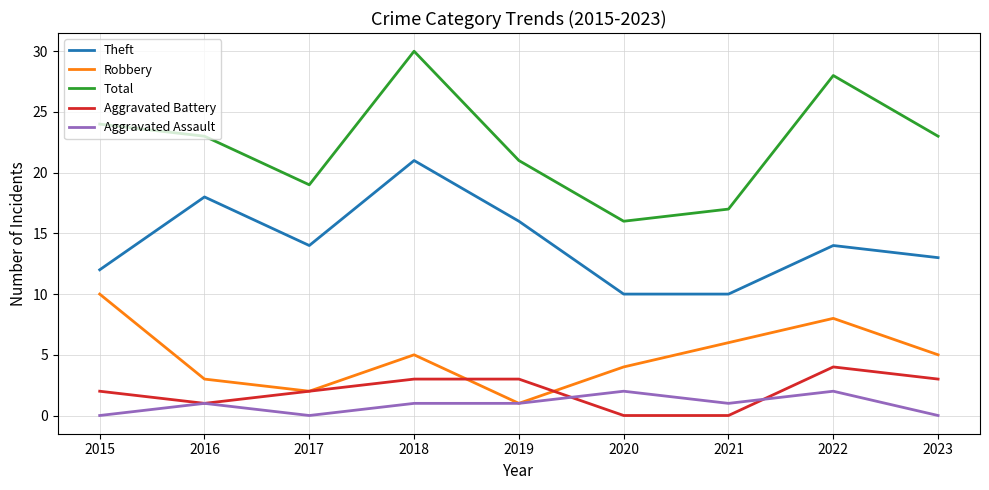

What are all the series names shown in the legend?

Theft, Robbery, Total, Aggravated Battery, Aggravated Assault